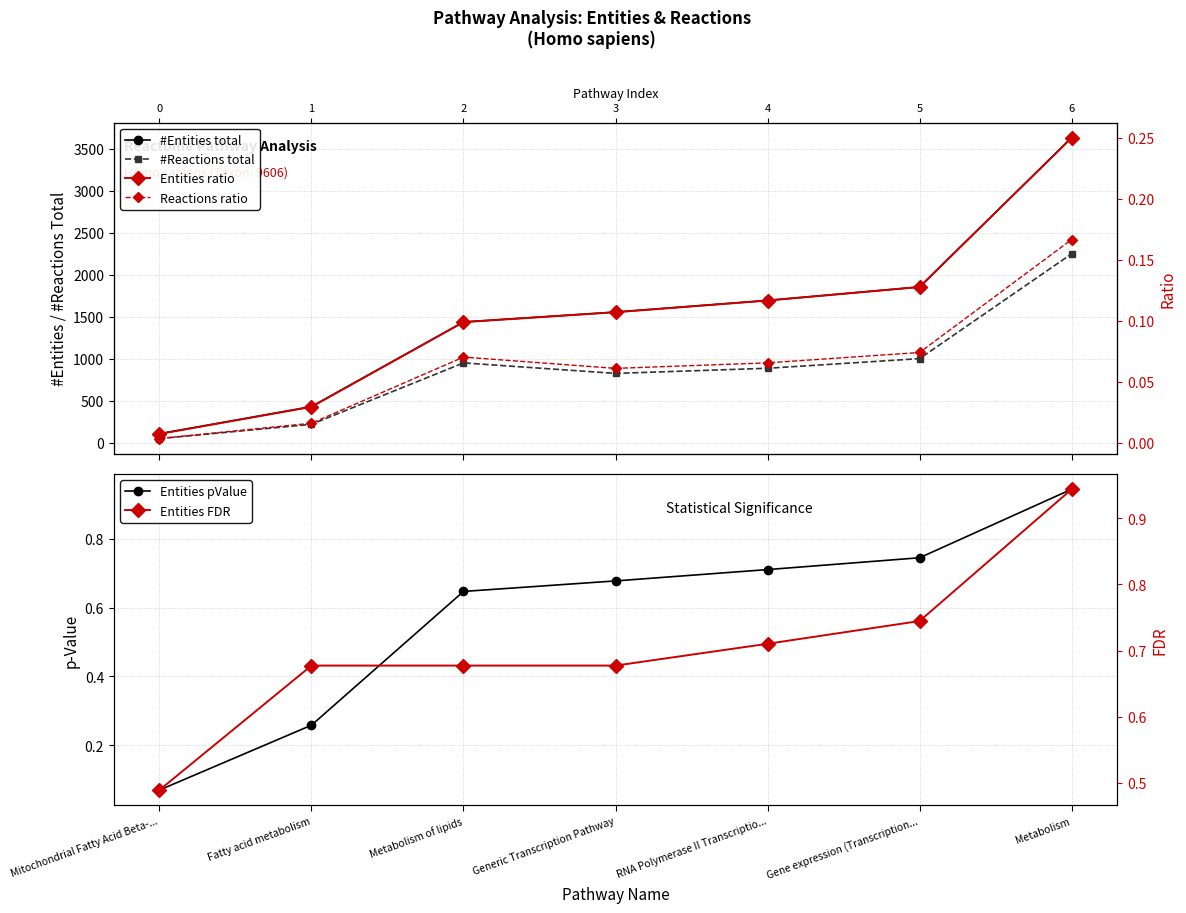

What is the label of the 5th point from the left?

RNA Polymerase II Transcriptio...